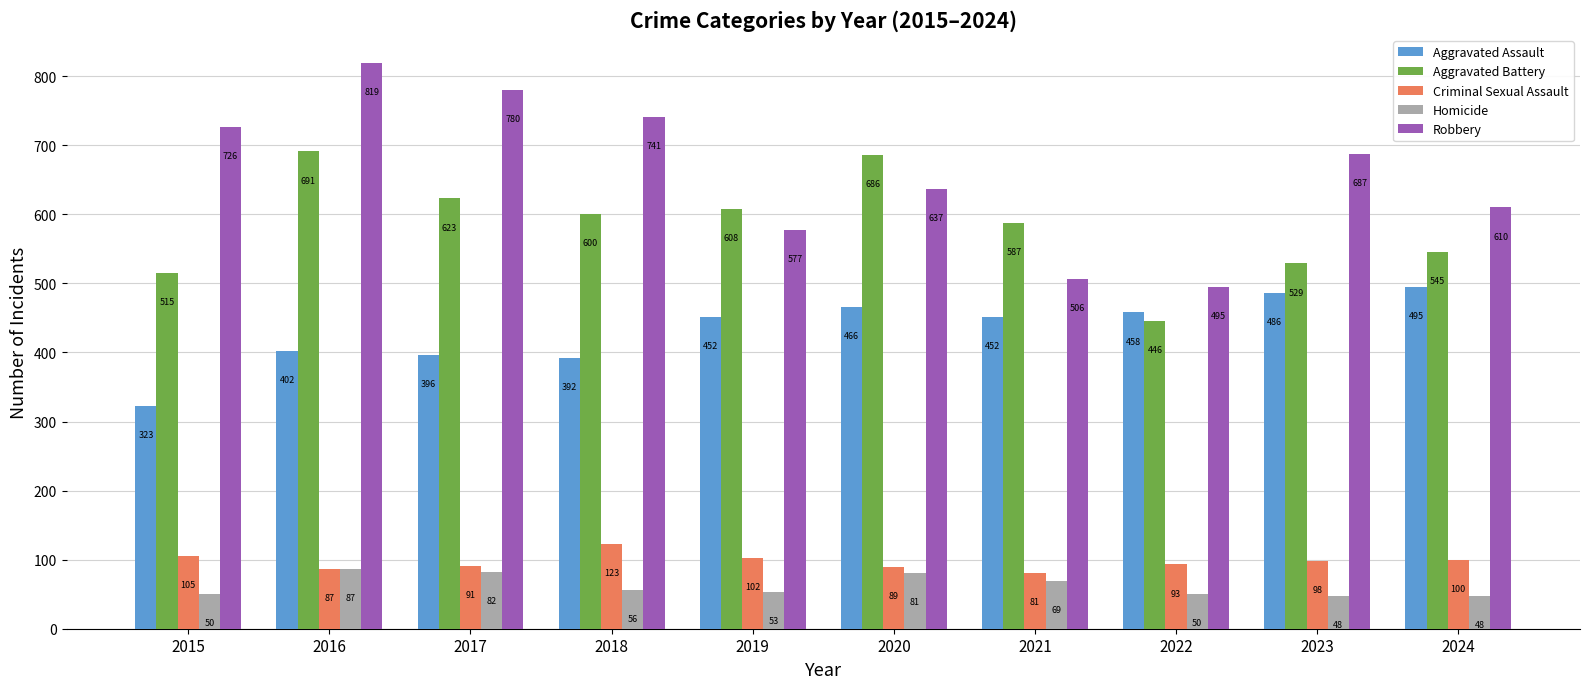

What is the total value across all series at 2024?

1798